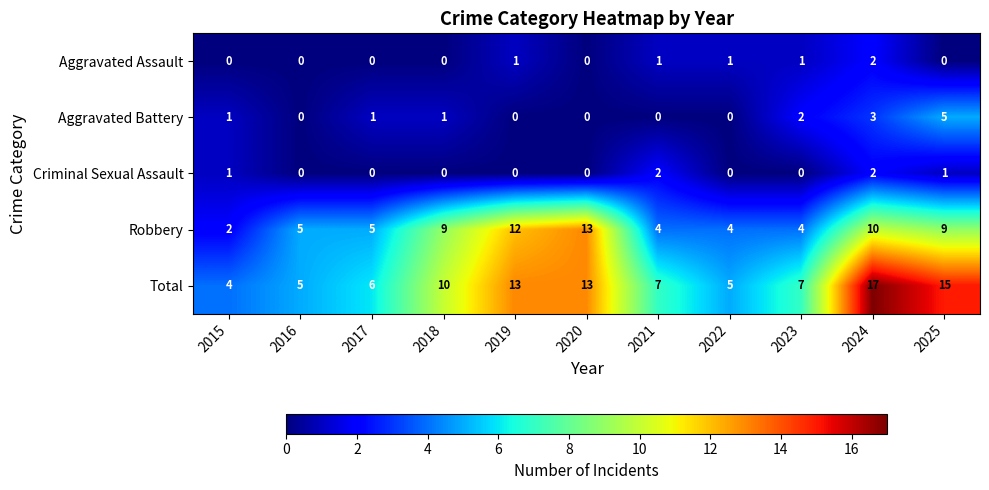

Count the number of categories in the chart.

11